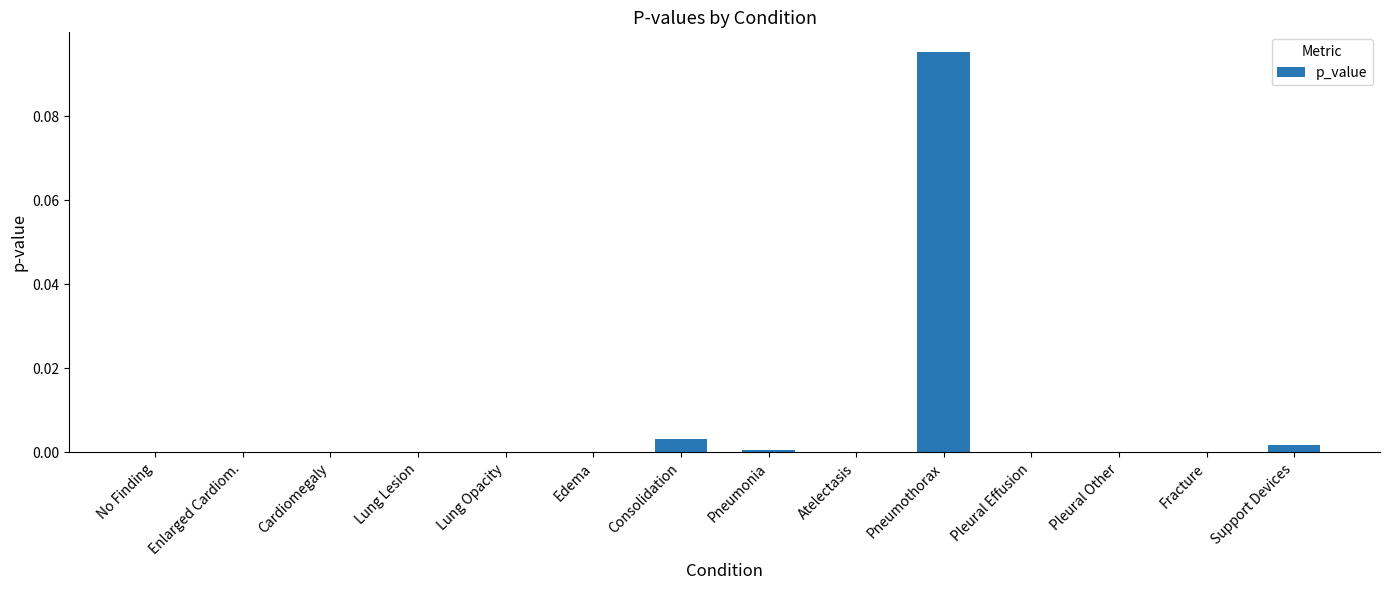

The chart shows a value of 0.0 at Atelectasis. True or false?

True